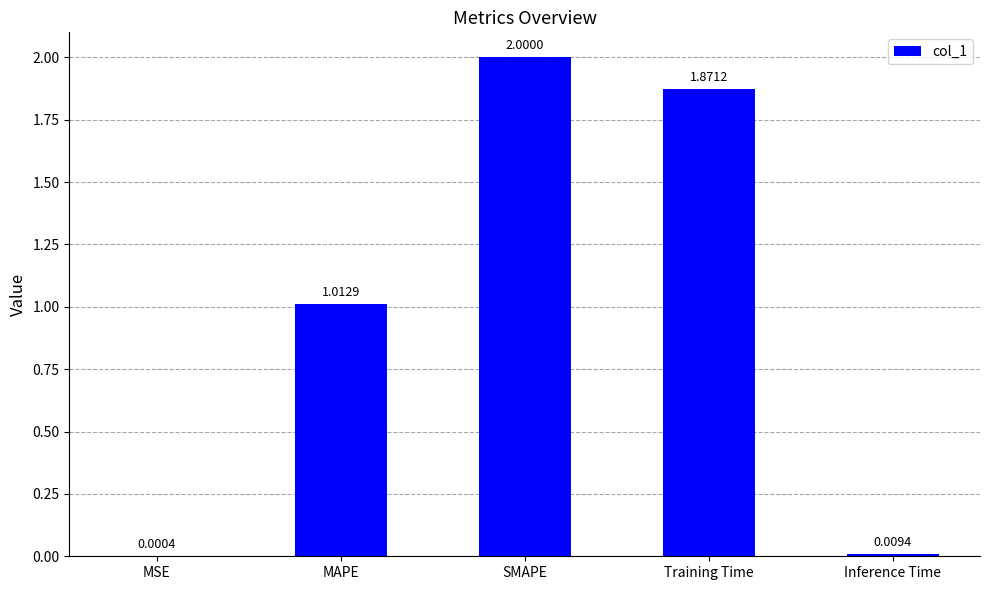

At which category does the chart reach its peak across all series?

SMAPE